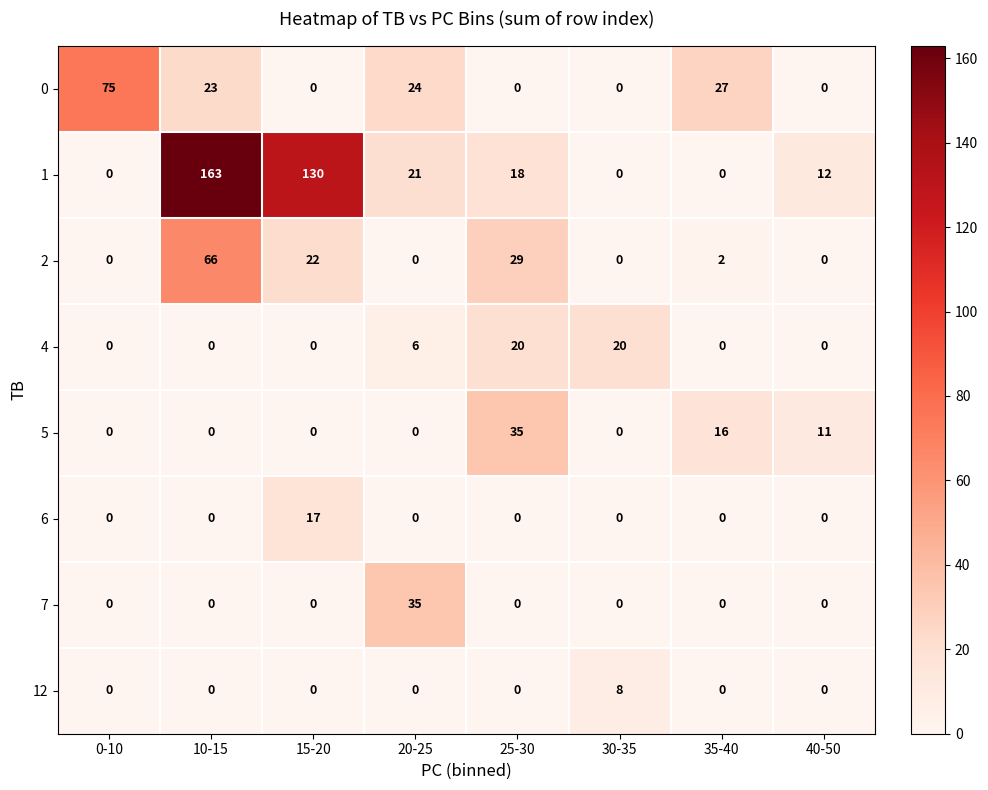

Count the 5 values in the range 0 to 16.

7